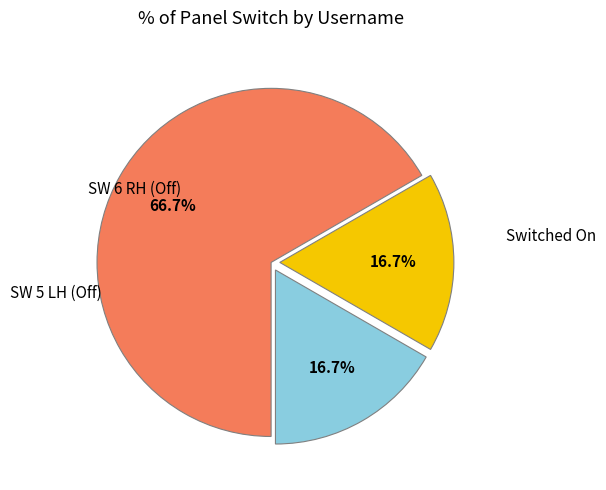

Does any single category account for the majority?

Yes